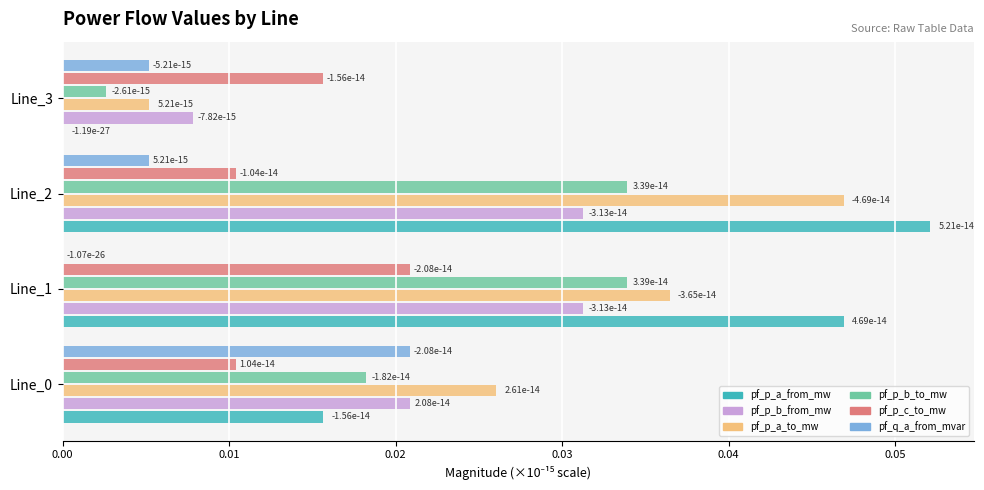

At which category is the sum across all series the highest?

Line_2